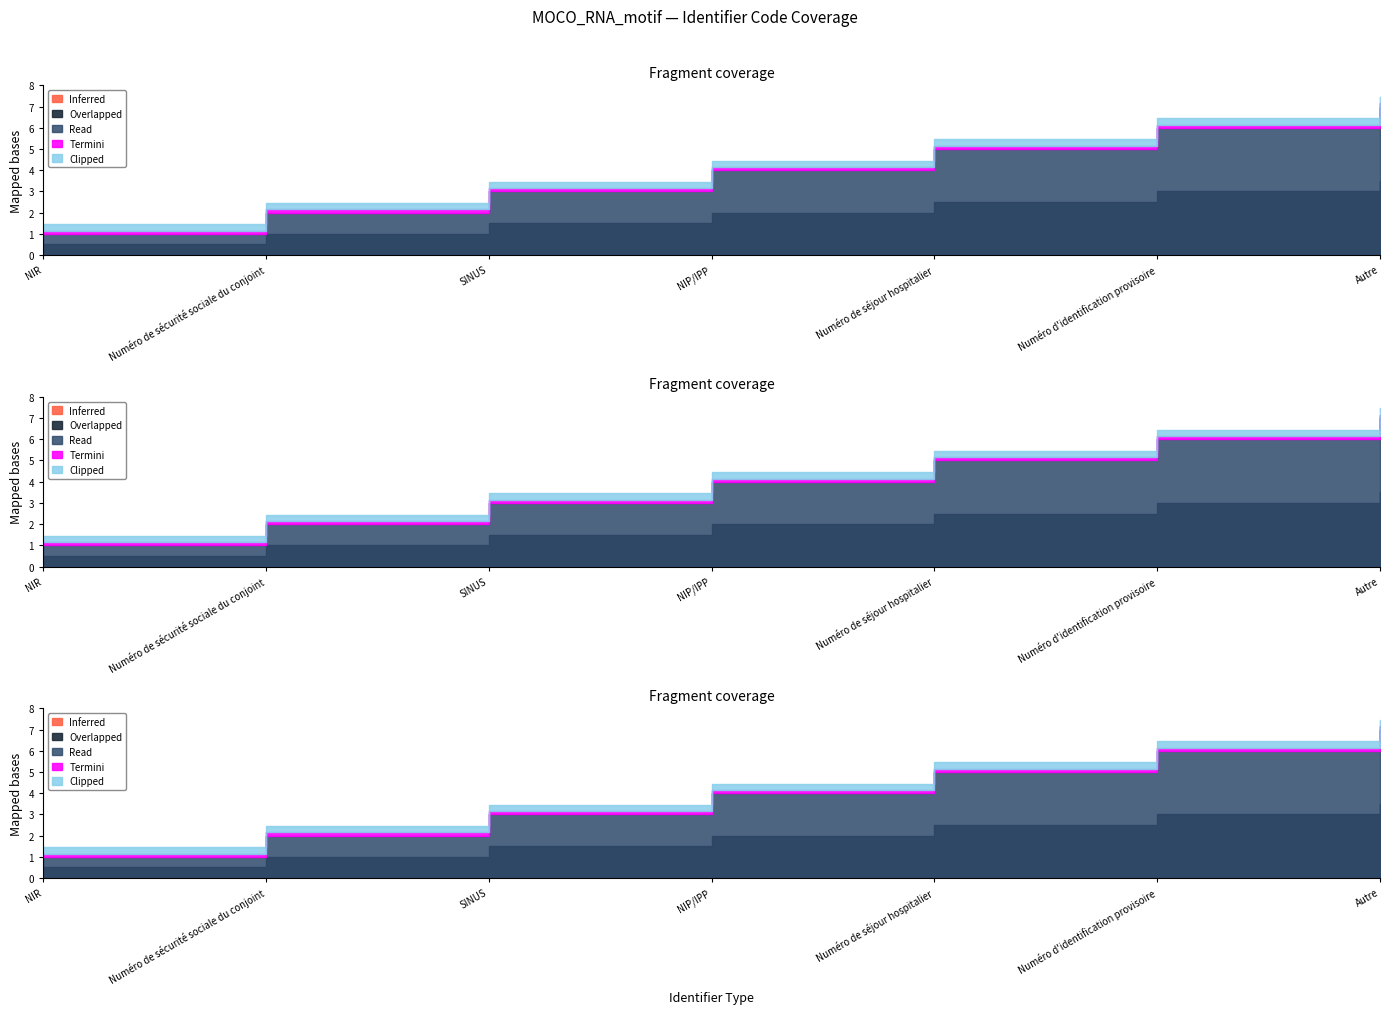

Does the chart have visible grid lines?

No